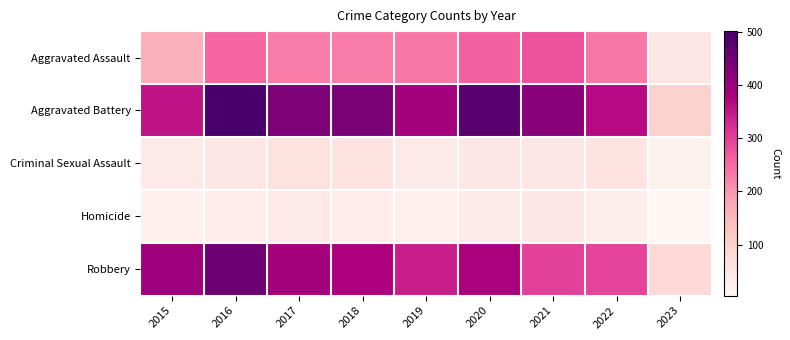

What is the smallest value displayed?

4